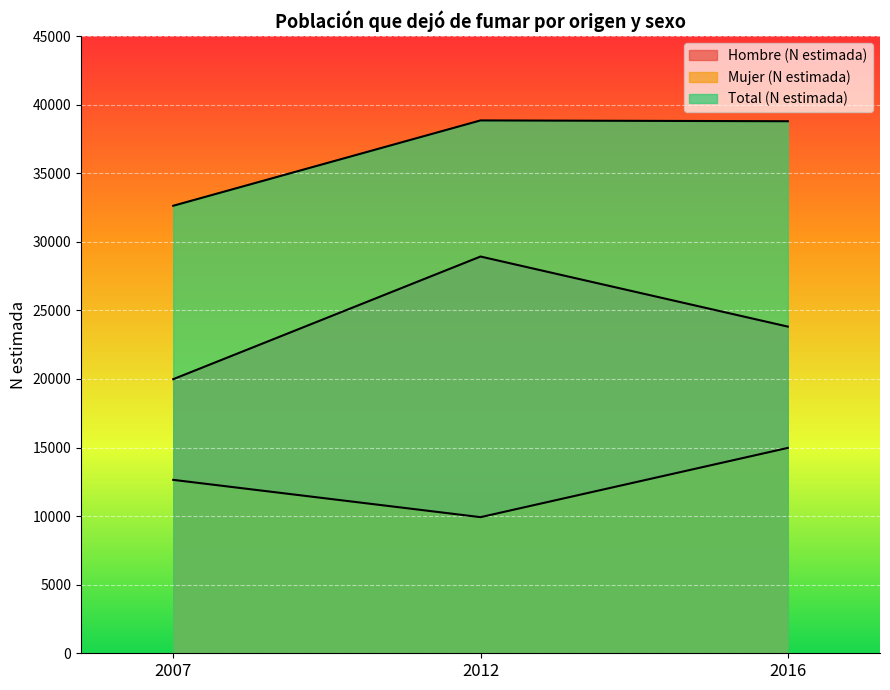

Reading left to right, transcribe all the data shown in this chart.

Hombre (N estimada): 2007=19983	2012=28924	2016=23816
Mujer (N estimada): 2007=12643	2012=9924	2016=14972
Total (N estimada): 2007=32626	2012=38847	2016=38788